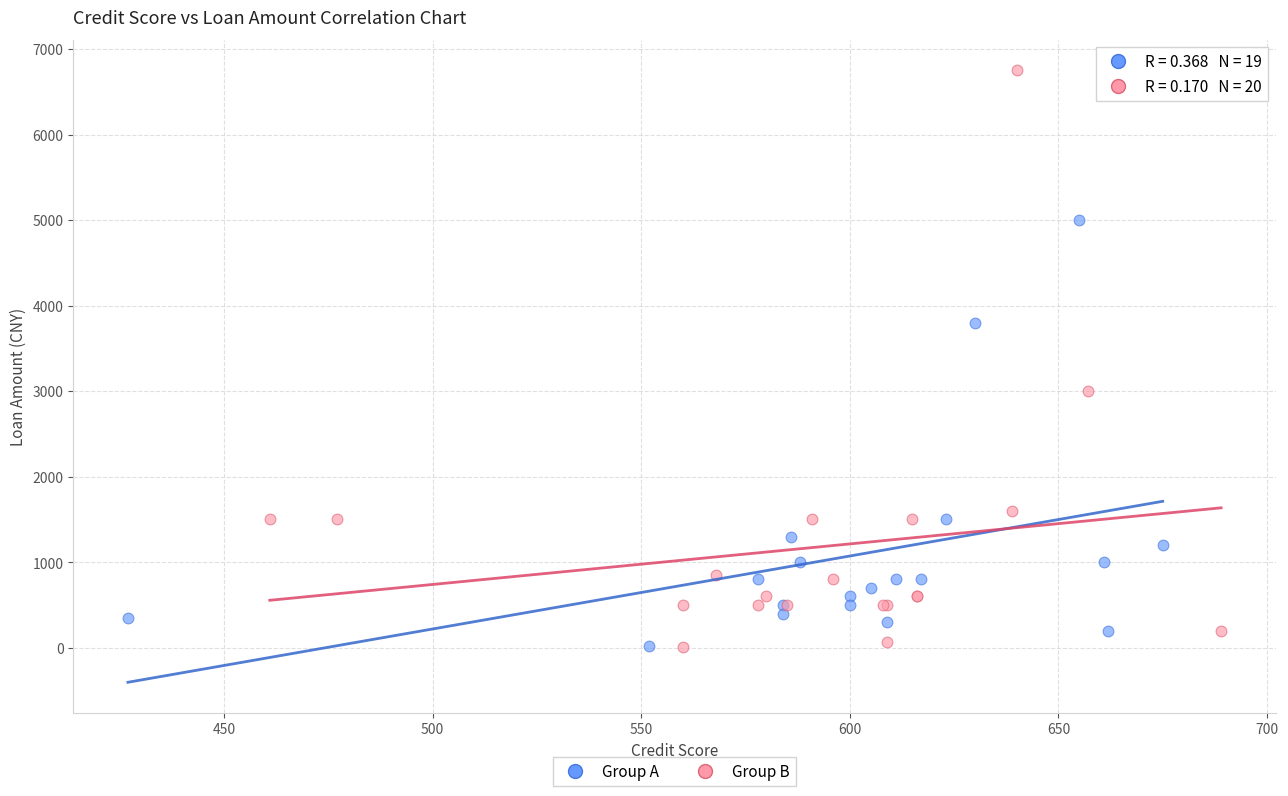

Which series has the widest spread of Y values?

Group B